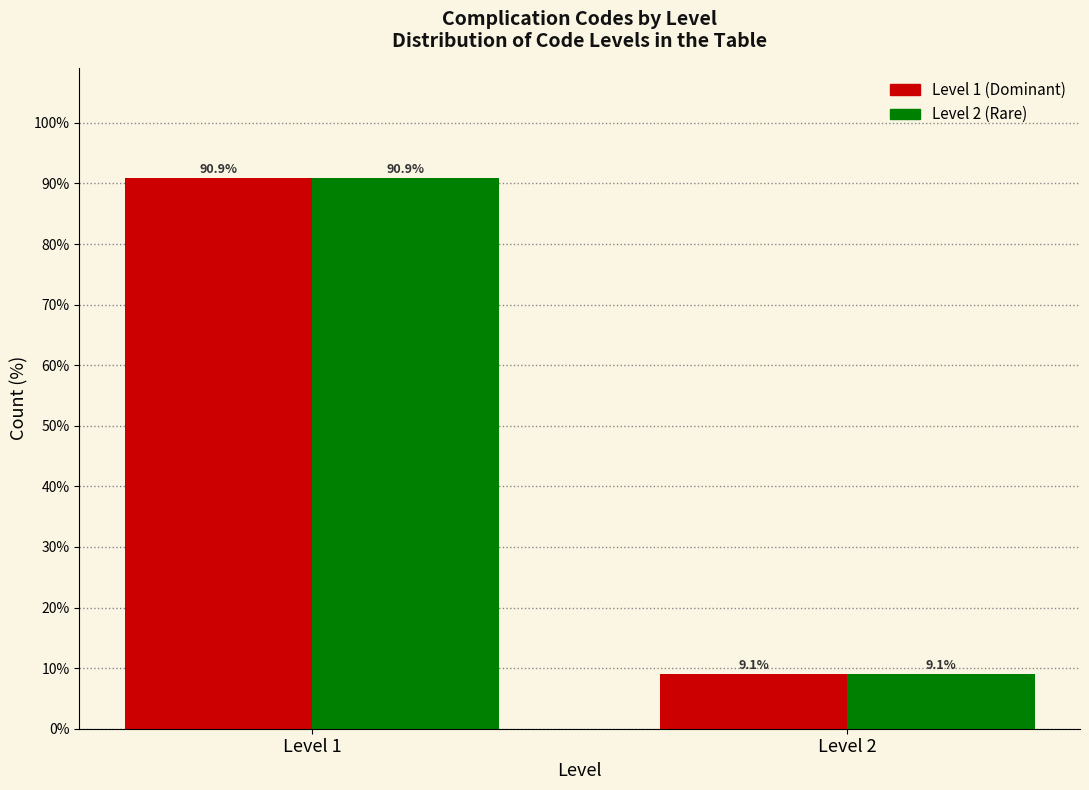

What is the greatest value displayed?

90.9